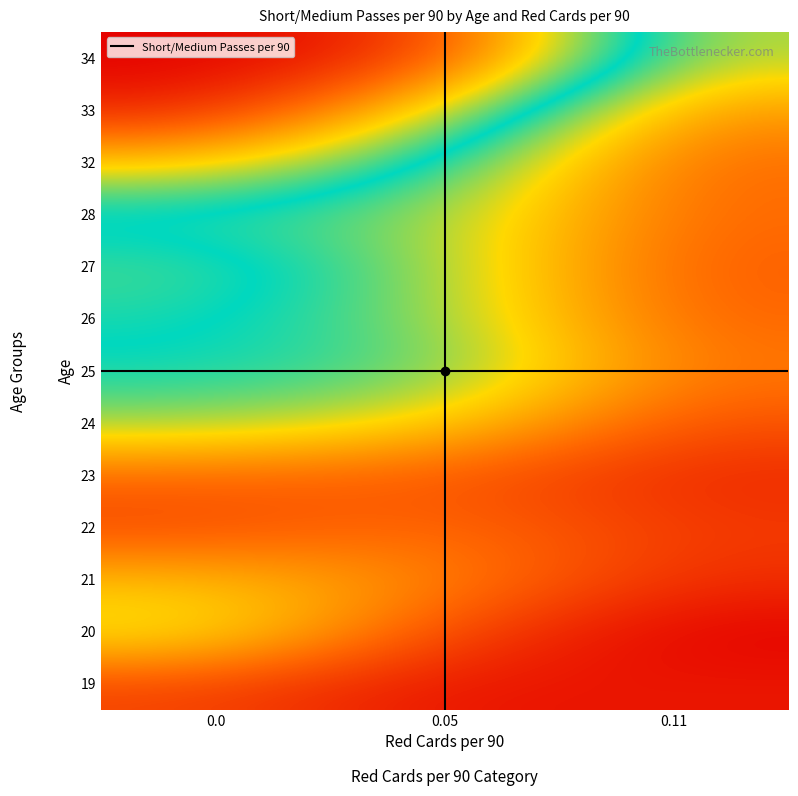

What is the greatest value displayed?

31.4